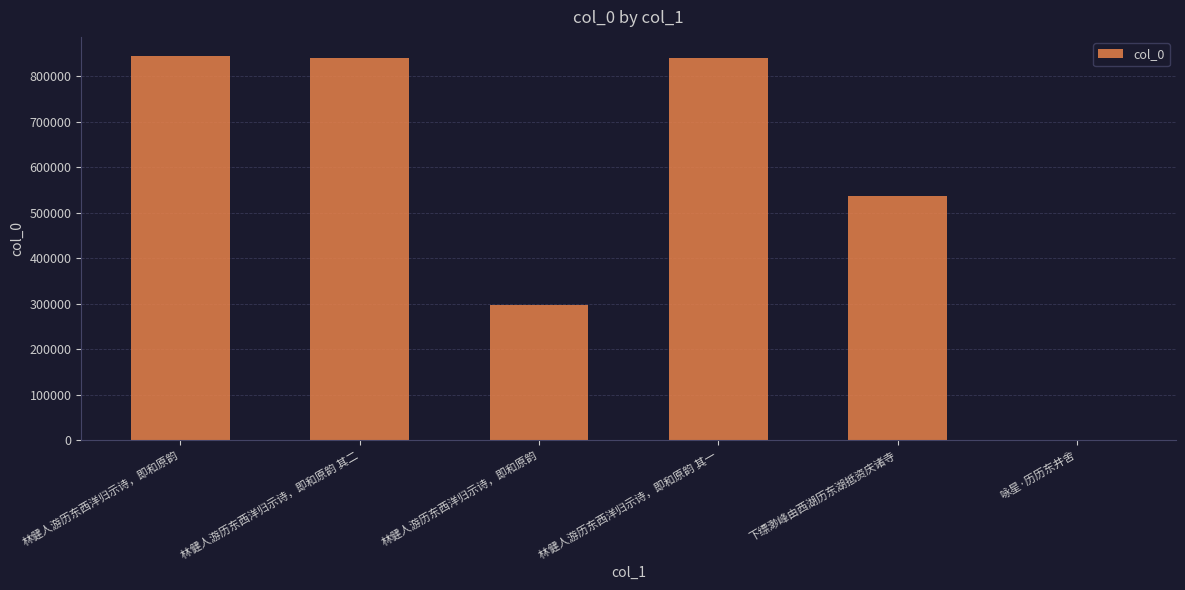

Are the bars horizontal?

No